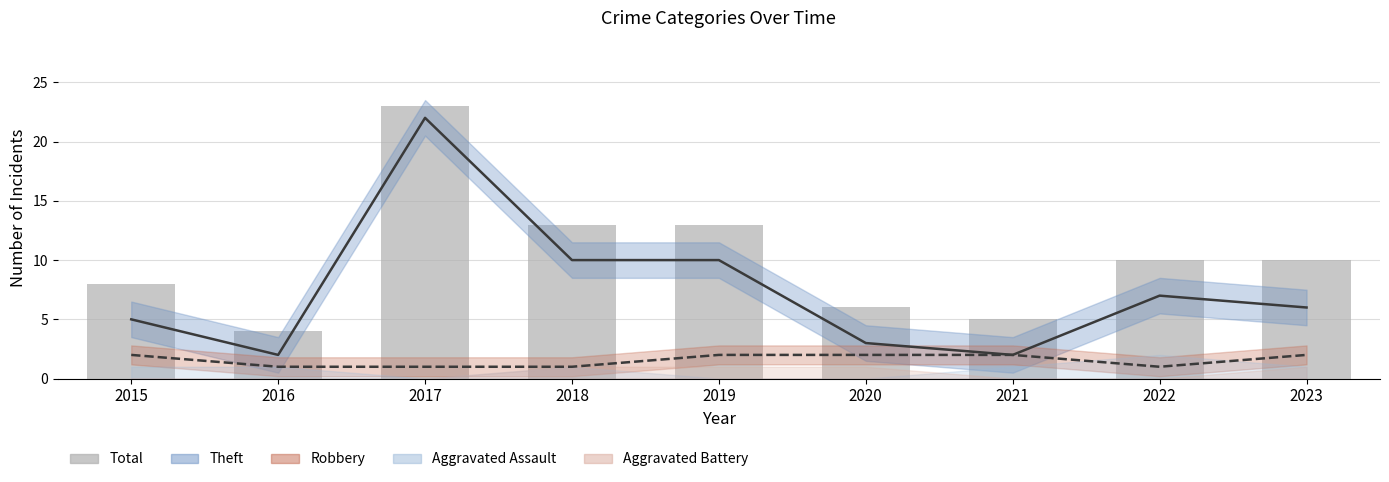

What is the difference between the maximum and minimum values in the Theft series?

20